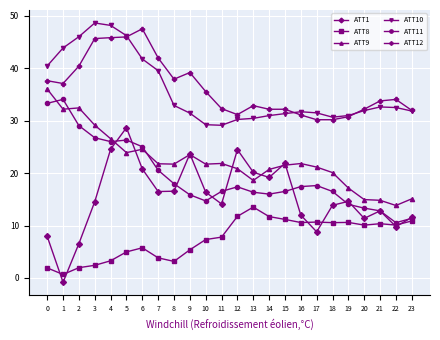

Is it true that ATT12 equals 37.6 at 0?

True